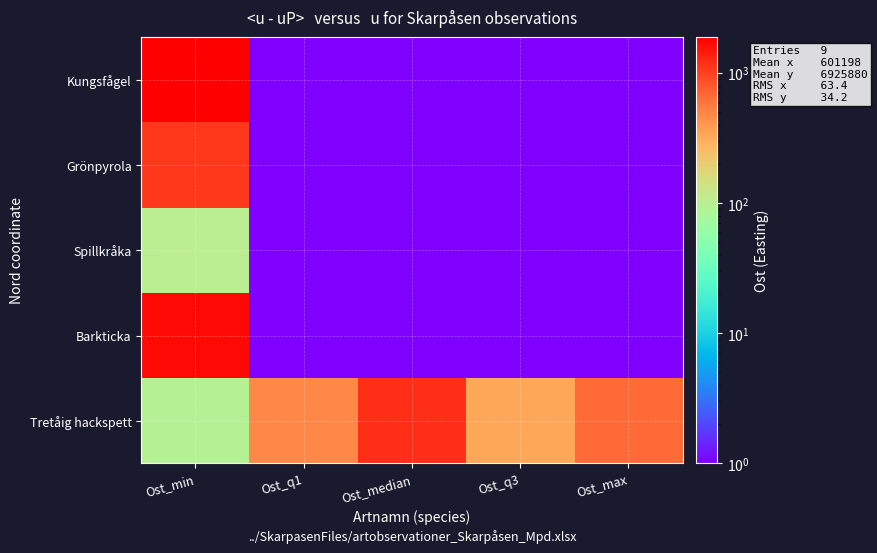

What is the spread (max minus min) of values at Ost_q3?

337